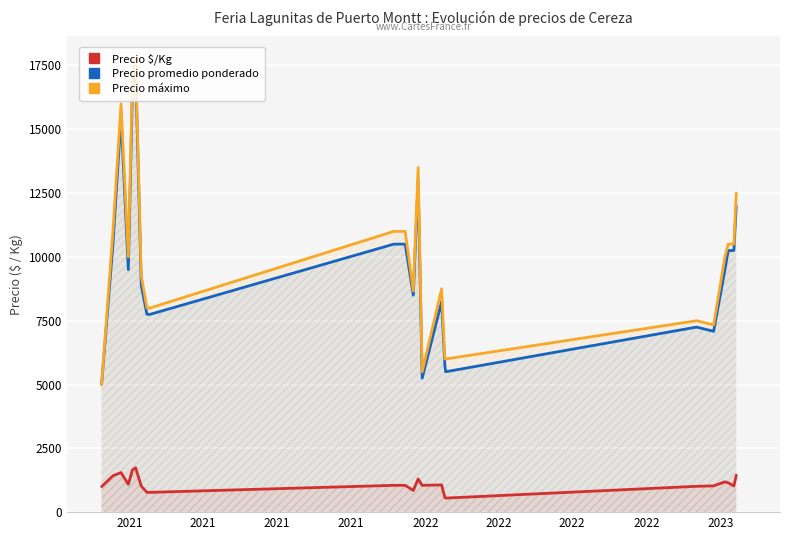

Which series has the largest range (max minus min)?

Precio máximo